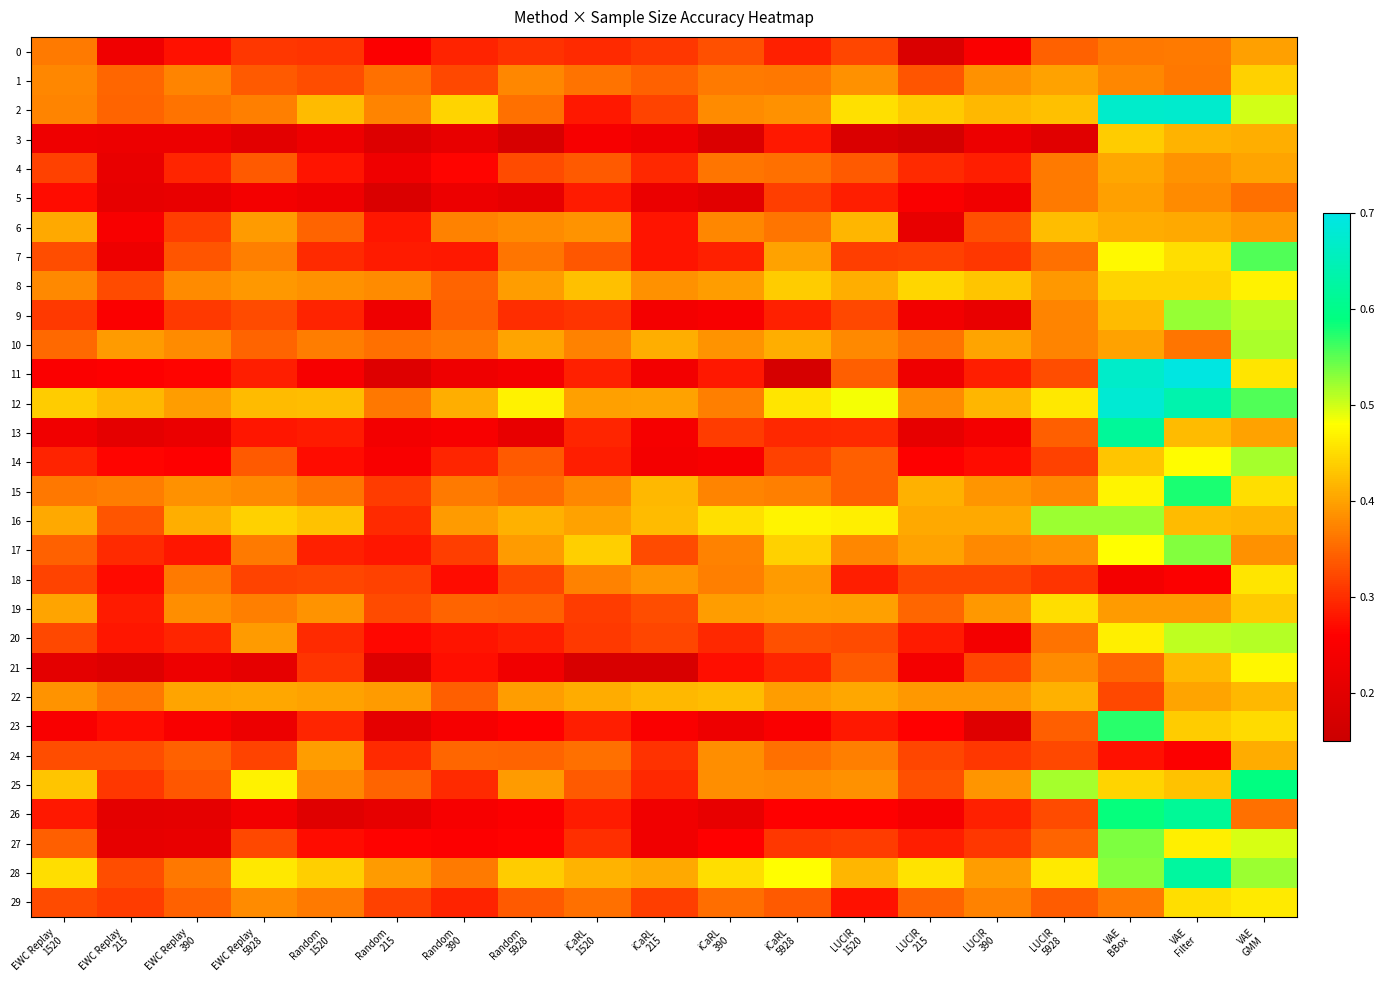

What is the total value across all series at VAE
GMM?

13.7